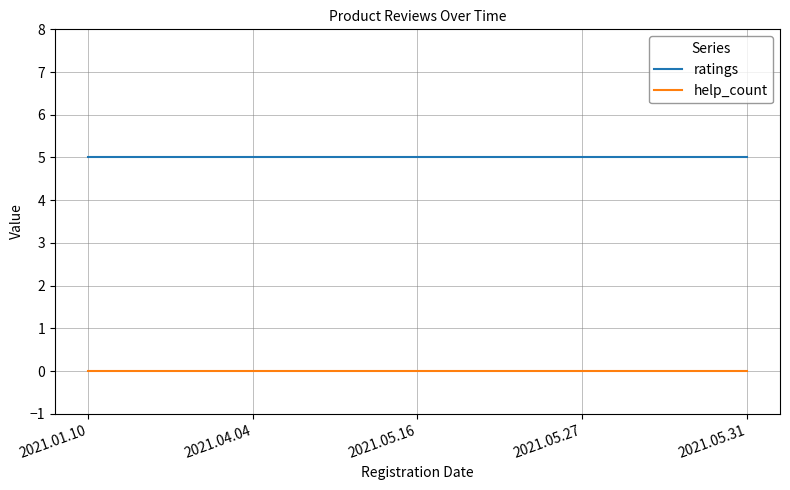

Which series has the largest total across all categories?

ratings